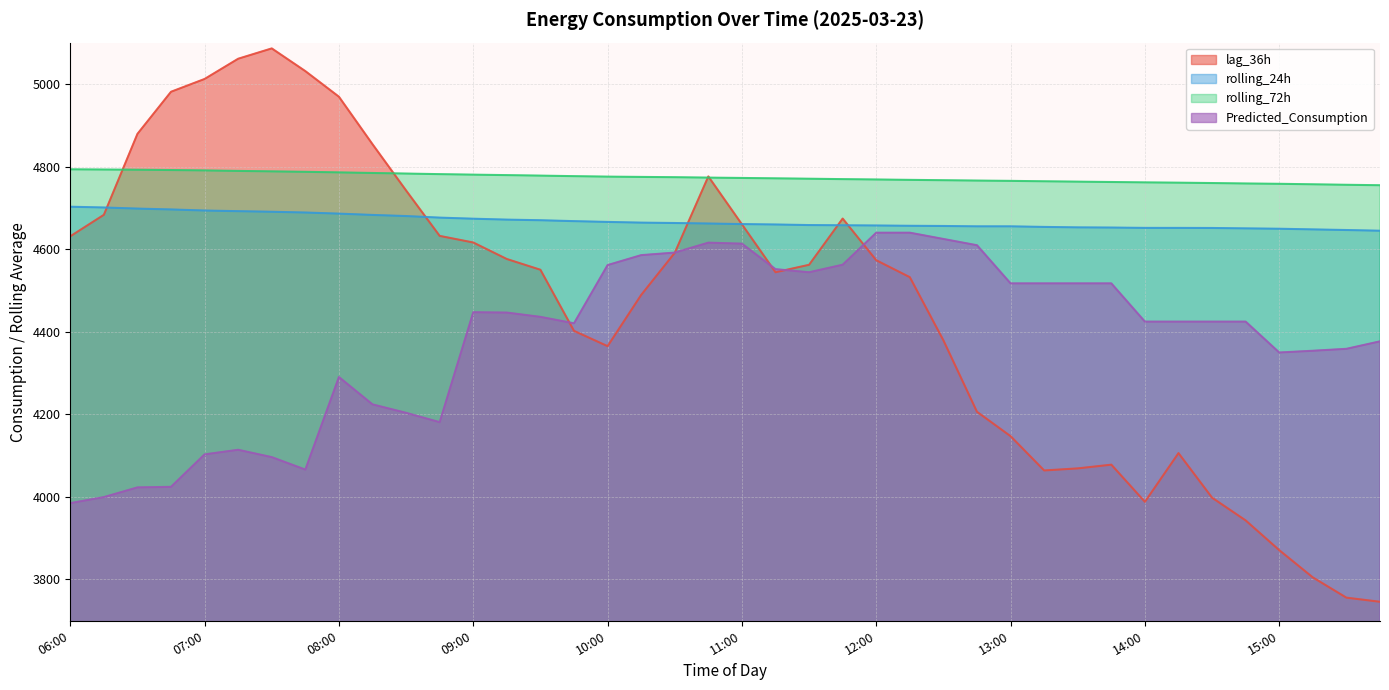

True or false: rolling_24h has a value of 7806.4 at 10:15.

False